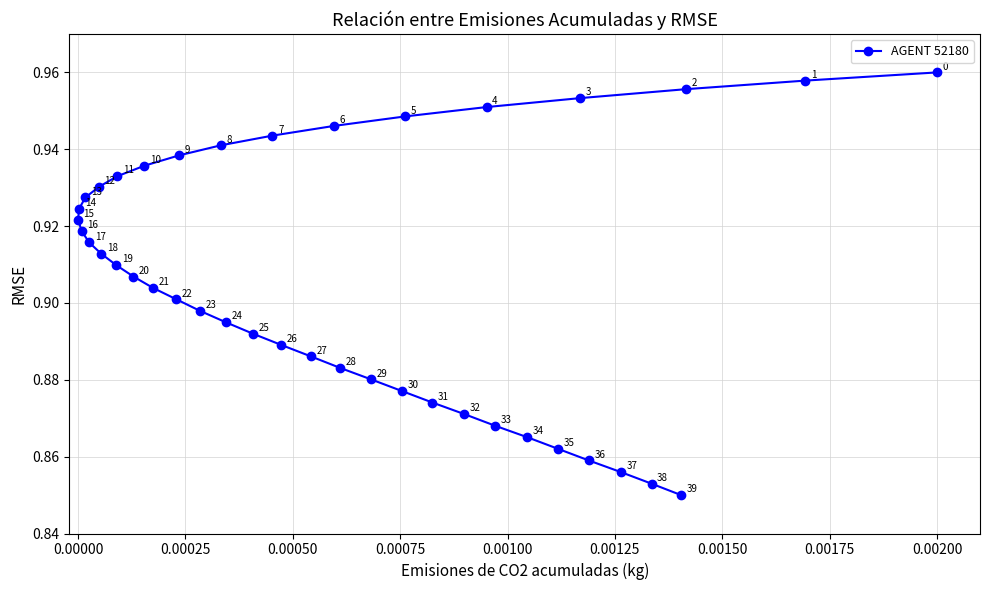

Reading right to left, extract all data points from this chart.

0.8	0.9	0.9	0.9	0.9	0.9	0.9	0.9	0.9	0.9	0.9	0.9	0.9	0.9	0.9	0.9	0.9	0.9	0.9	0.9	0.9	0.9	0.9	0.9	0.9	0.9	0.9	0.9	0.9	0.9	0.9	0.9	0.9	0.9	0.9	1.0	1.0	1.0	1.0	1.0